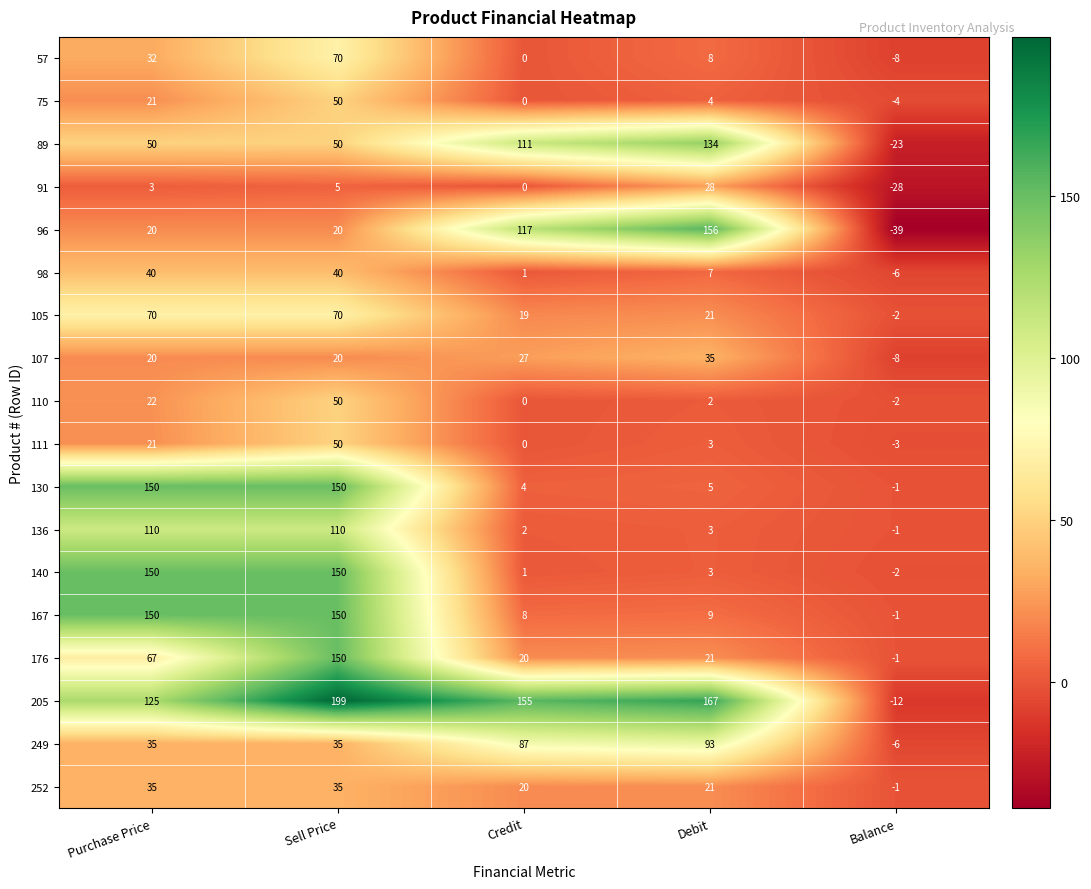

Which series has the largest total across all categories?

205